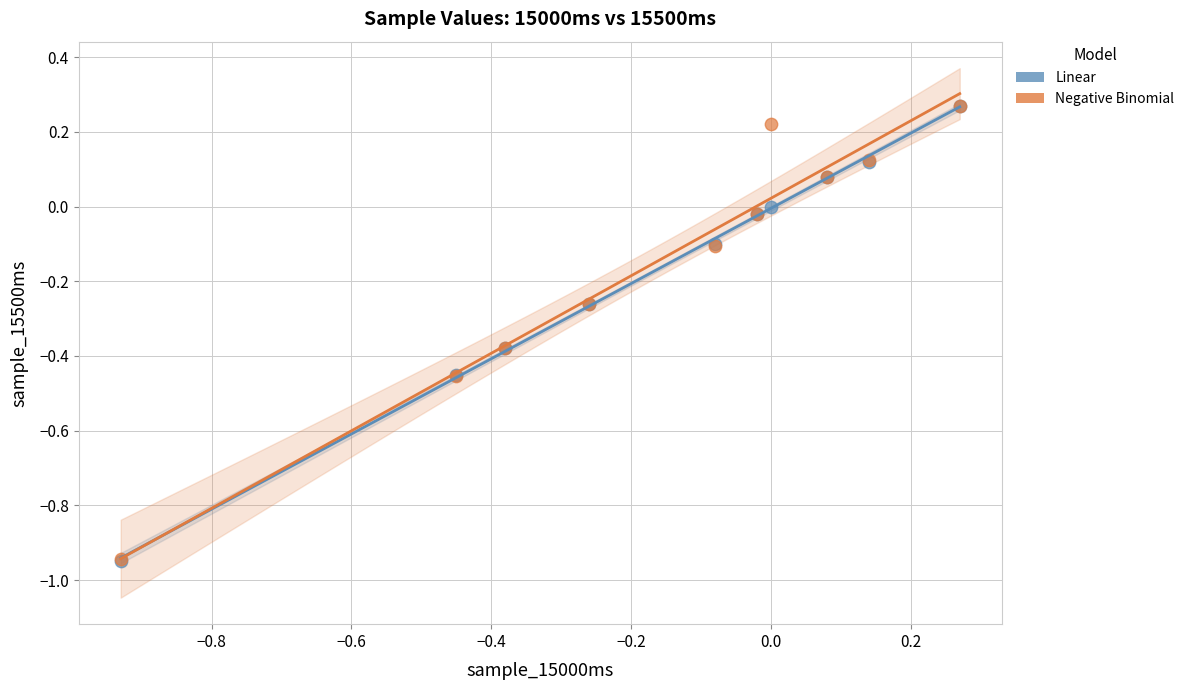

What are all the series names shown in the legend?

Linear, Negative Binomial